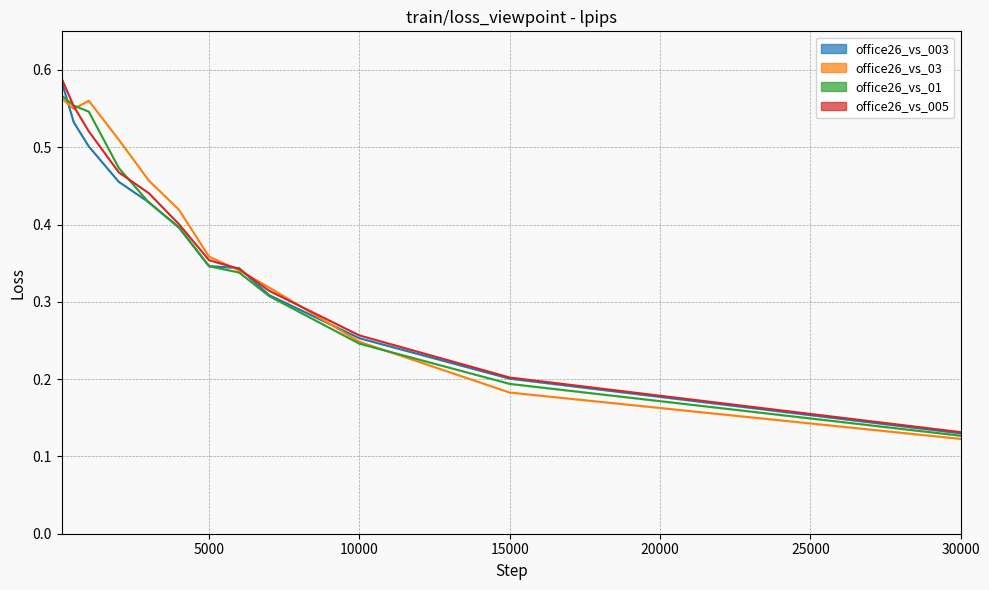

Reading left to right, list all the values displayed in this chart.

office26_vs_003: 0.6	0.5	0.5	0.5	0.4	0.4	0.3	0.3	0.3	0.3	0.2	0.1
office26_vs_03: 0.6	0.5	0.6	0.5	0.5	0.4	0.4	0.3	0.3	0.2	0.2	0.1
office26_vs_01: 0.6	0.6	0.5	0.5	0.4	0.4	0.3	0.3	0.3	0.2	0.2	0.1
office26_vs_005: 0.6	0.6	0.5	0.5	0.4	0.4	0.4	0.3	0.3	0.3	0.2	0.1